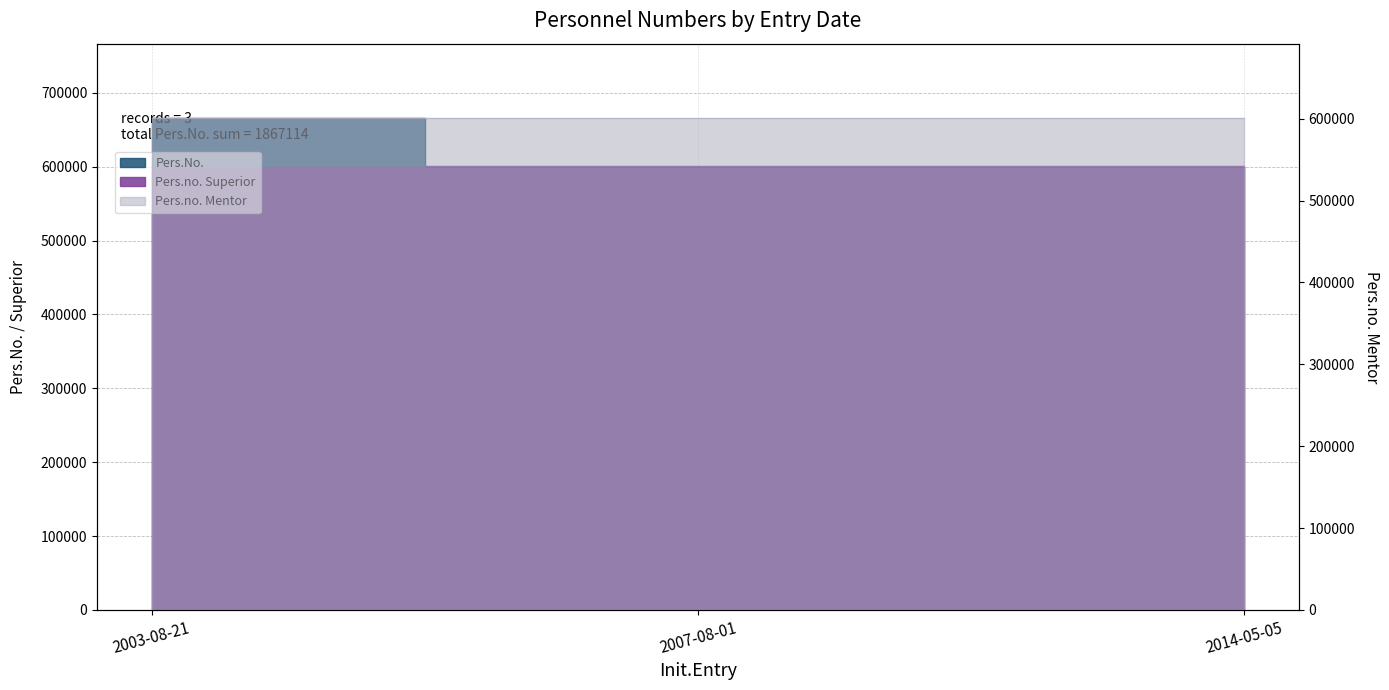

What is the maximum value shown in the chart?

666655